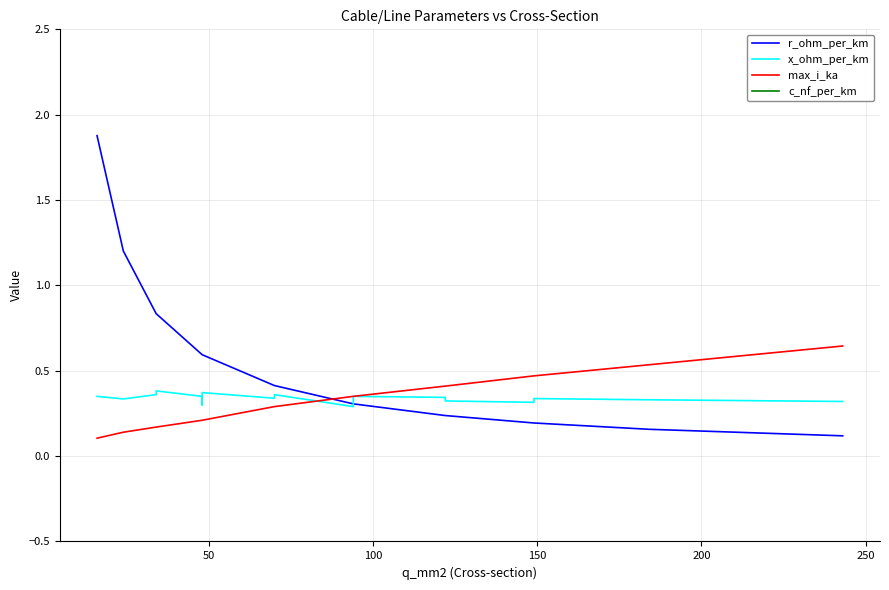

True or false: r_ohm_per_km has a value of 0.1 at 7.

False